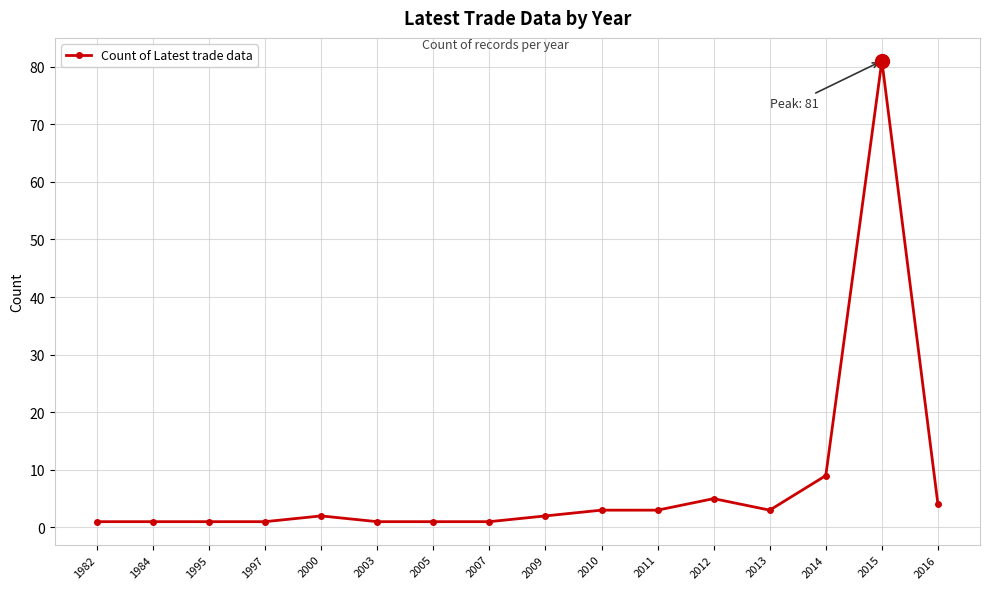

Approximately how many times larger is the value at 2012 compared to 2014?

0.6